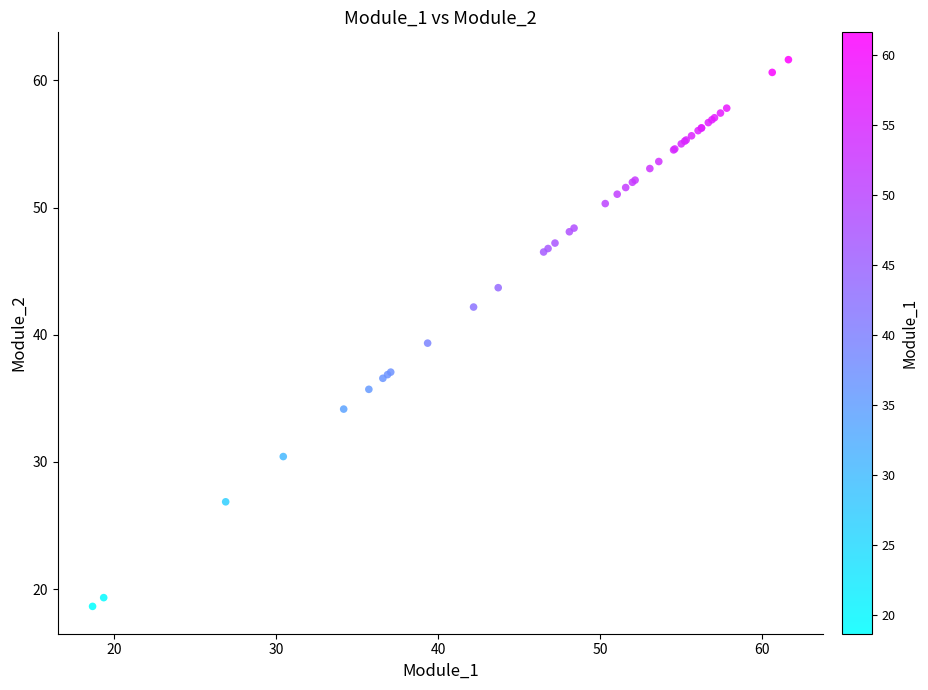

What Y value in the scatter plot is closest to 40?

39.3